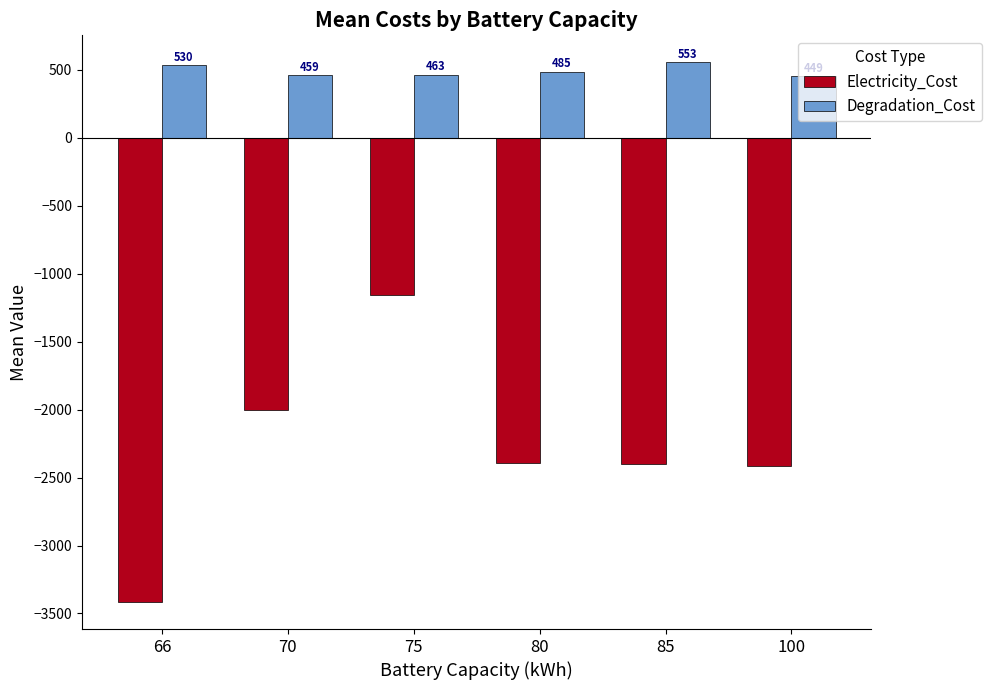

What is the difference between the second highest and minimum values in the Electricity_Cost series?

1414.4